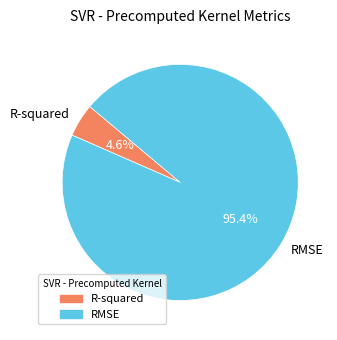

Between R-squared and RMSE, which is larger?

RMSE